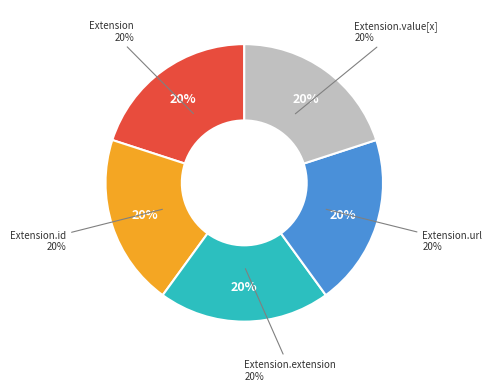

To the nearest percent, what is the average slice percentage?

20%